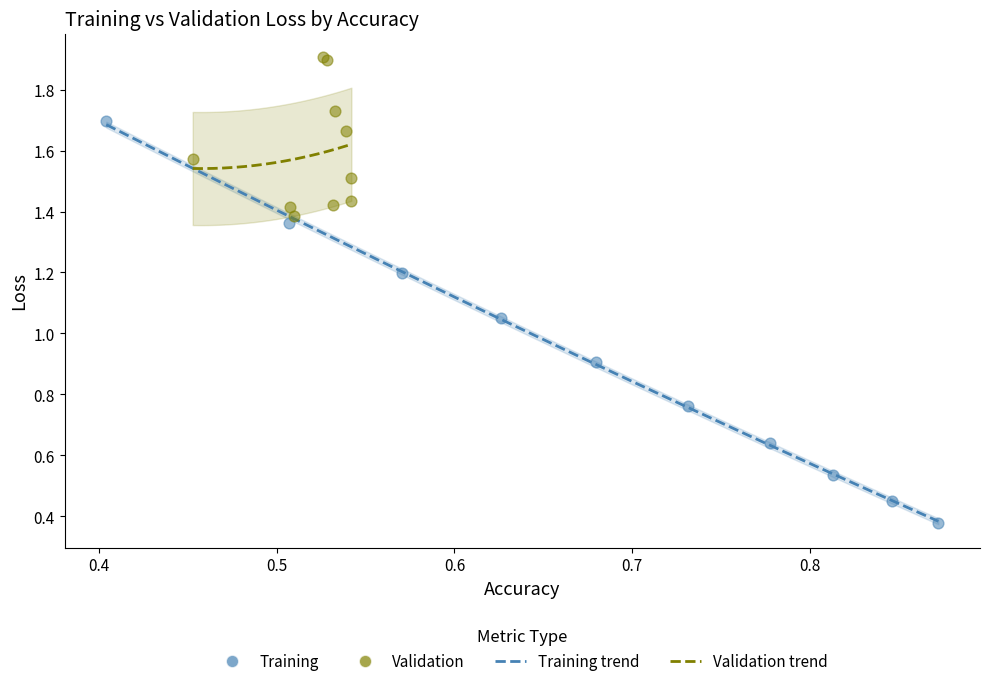

Which series reaches the minimum Y coordinate?

Training